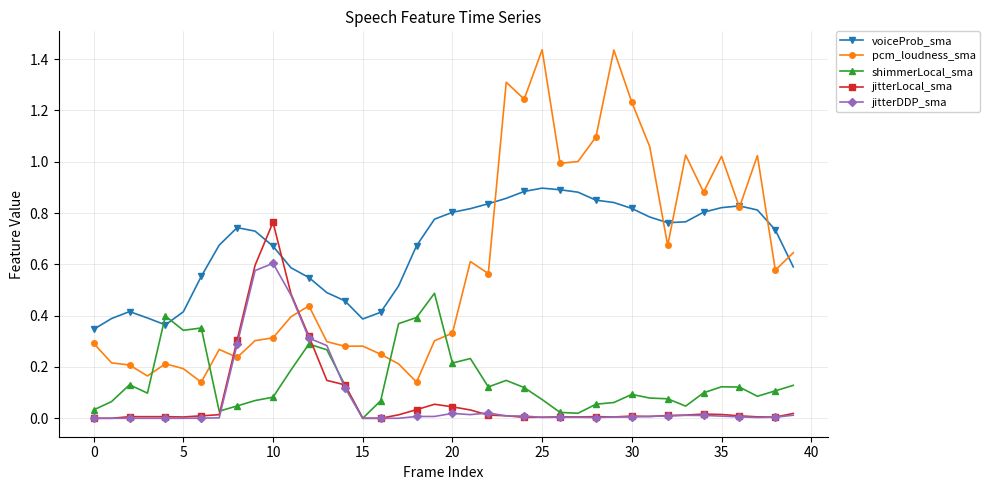

True or false: jitterDDP_sma has more than 0 points higher than both neighbors.

True